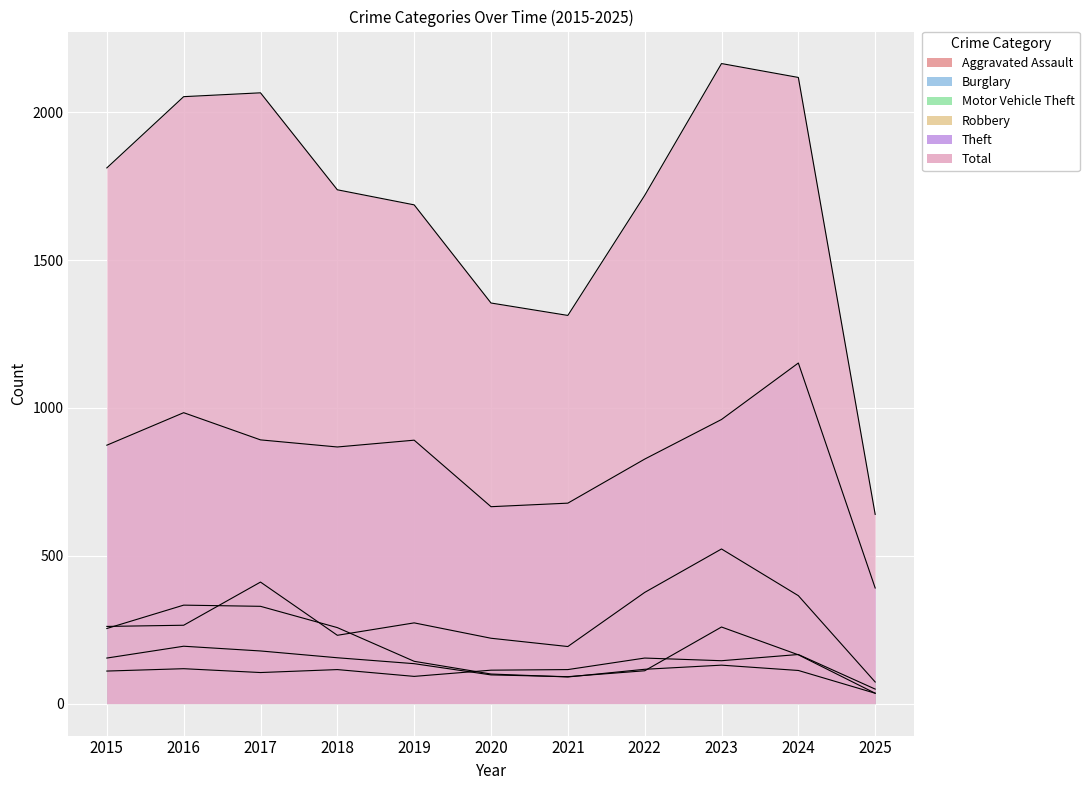

At which label does Burglary reach its peak?

2016